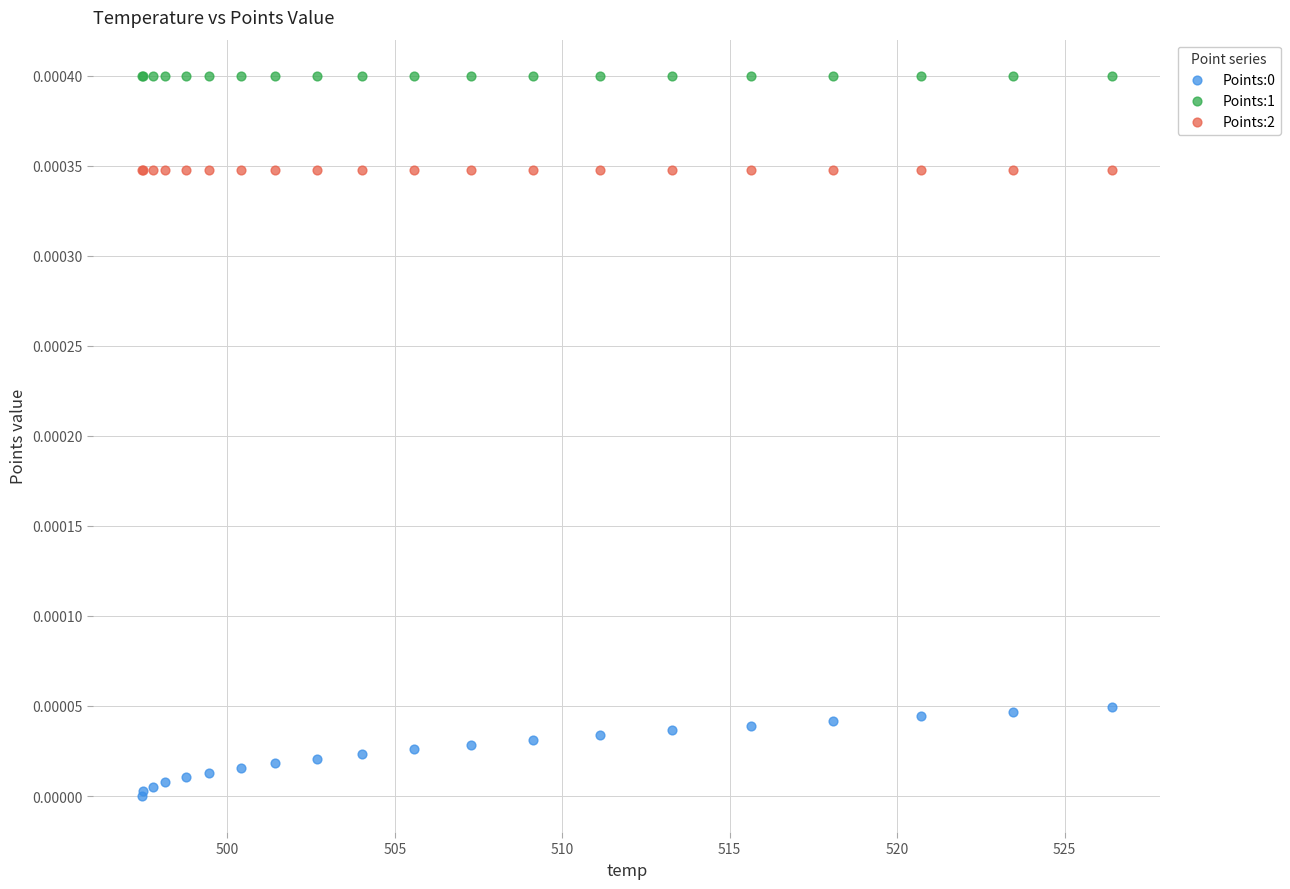

Which series reaches the maximum Y coordinate?

Points:1